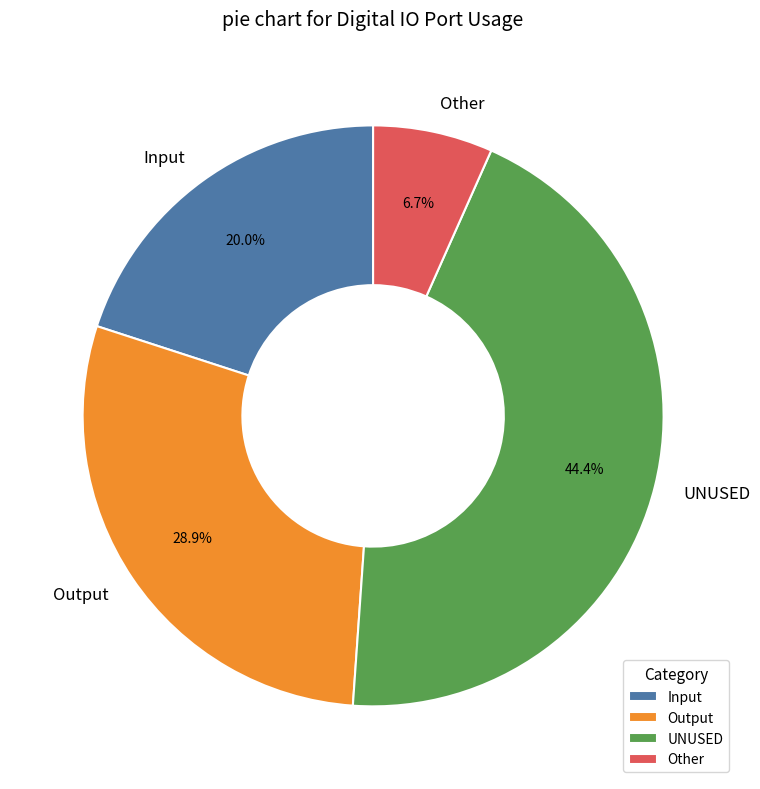

Combined, what portion of the pie is Output and Input?

48.9%